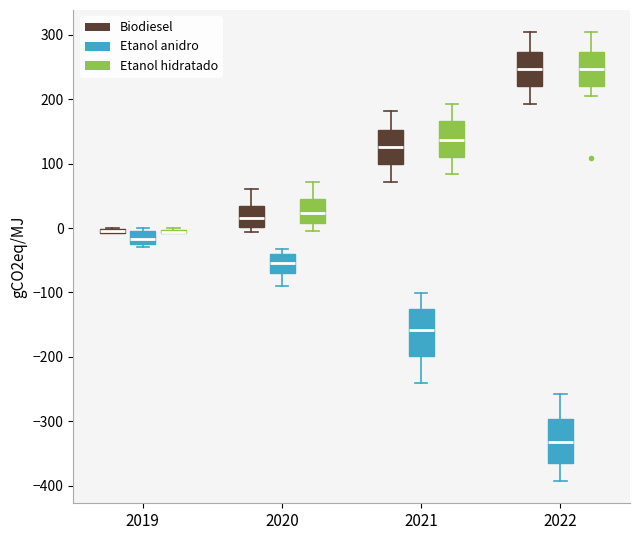

Where is the lower edge of the box for 2022 (Biodiesel) on the y-axis? The values are not printed on the chart, so give them approximately, as read against the axis.

220